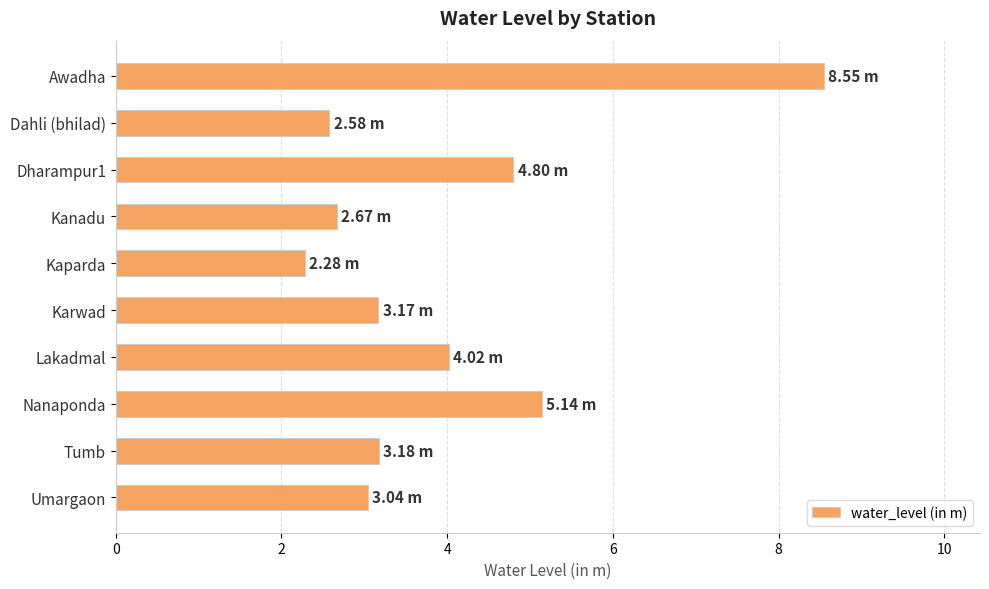

How many bars are there in total?

10